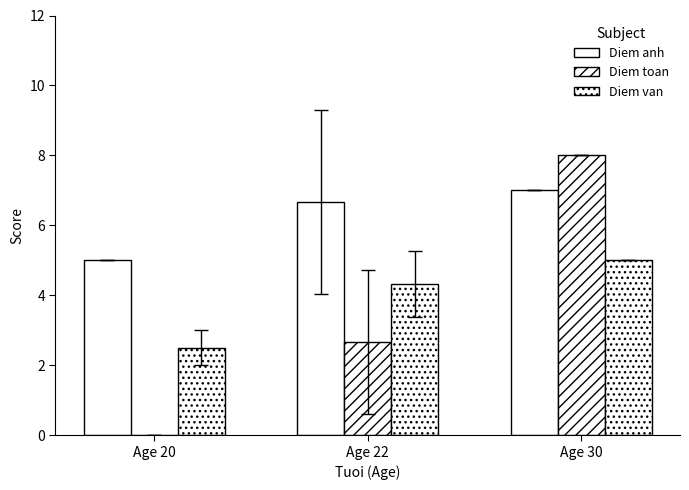

Rank the series by their maximum value, from lowest to highest.

Diem van, Diem anh, Diem toan